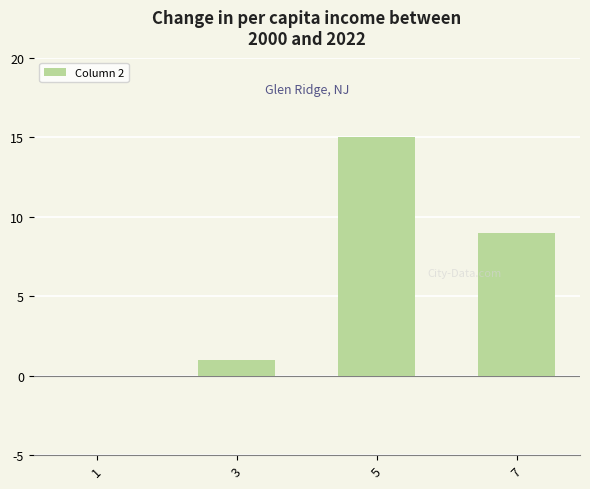

Count the number of categories in the chart.

4